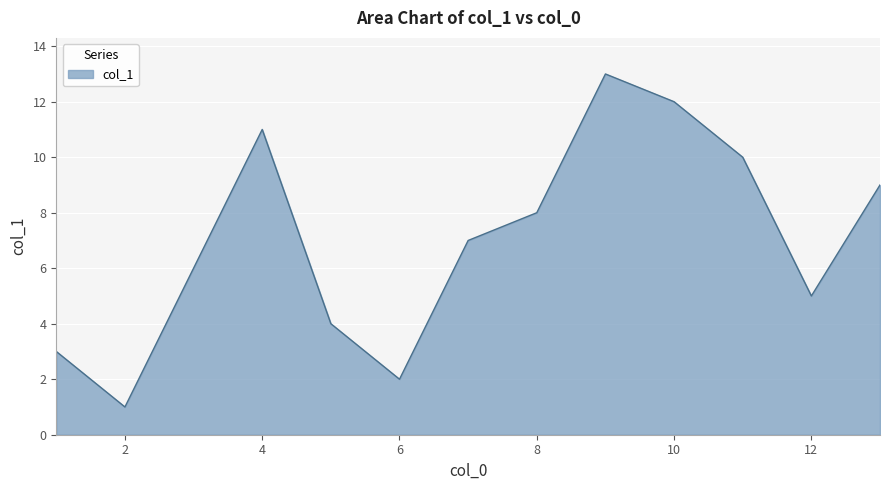

What is the smallest value displayed?

1